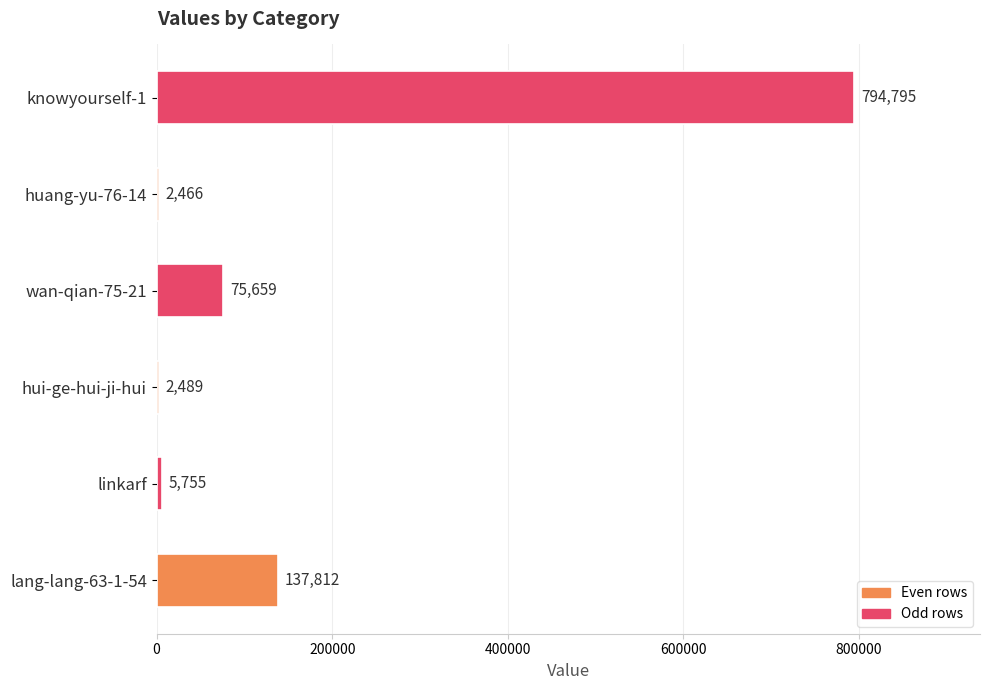

Are the bars horizontal?

Yes